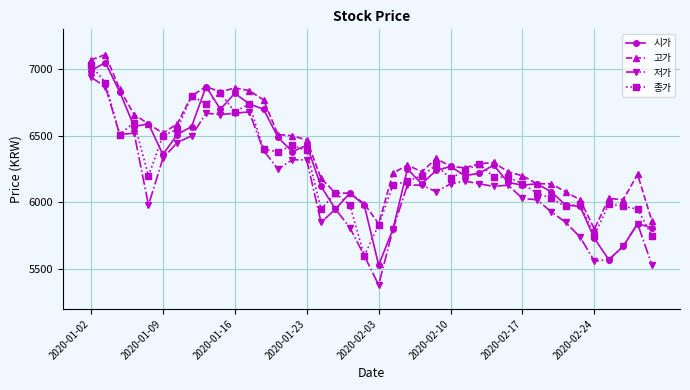

What is the sum of all 시가 values?

250720